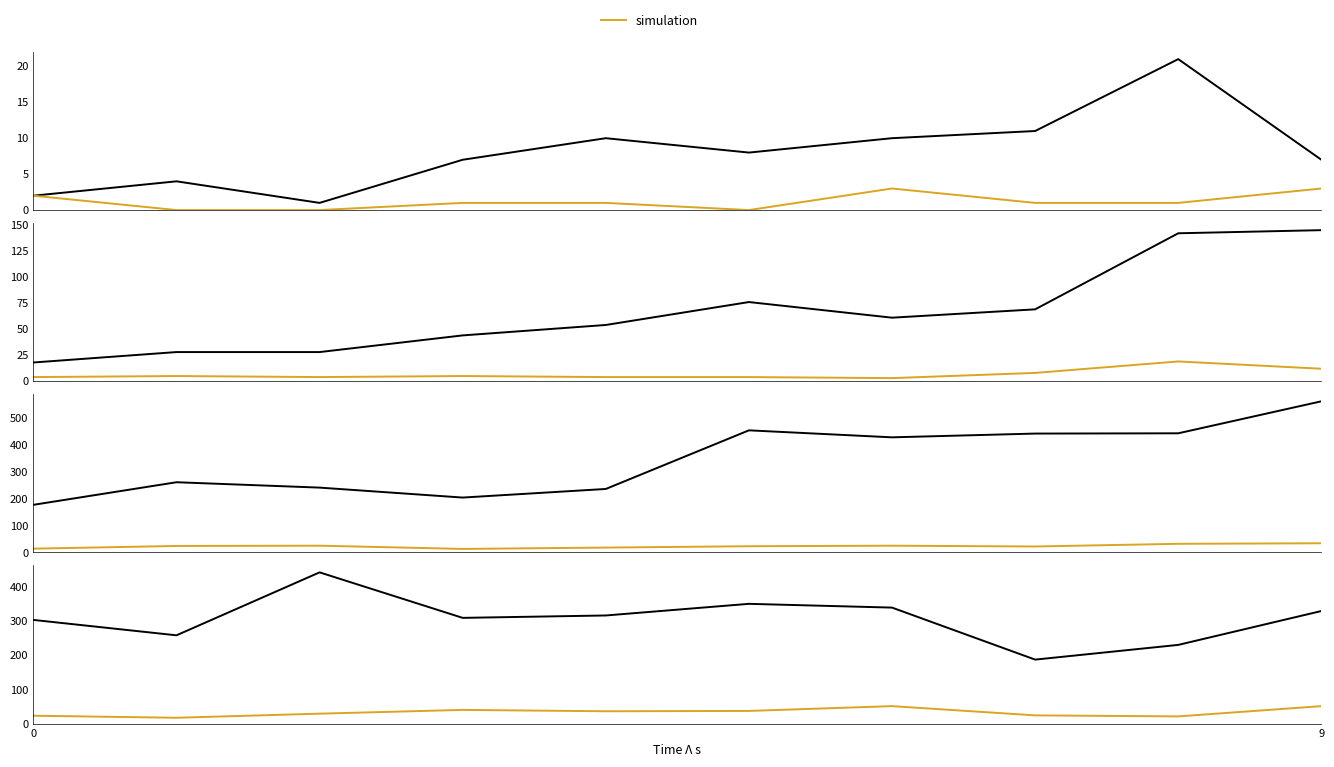

How many distinct data groups are displayed?

2